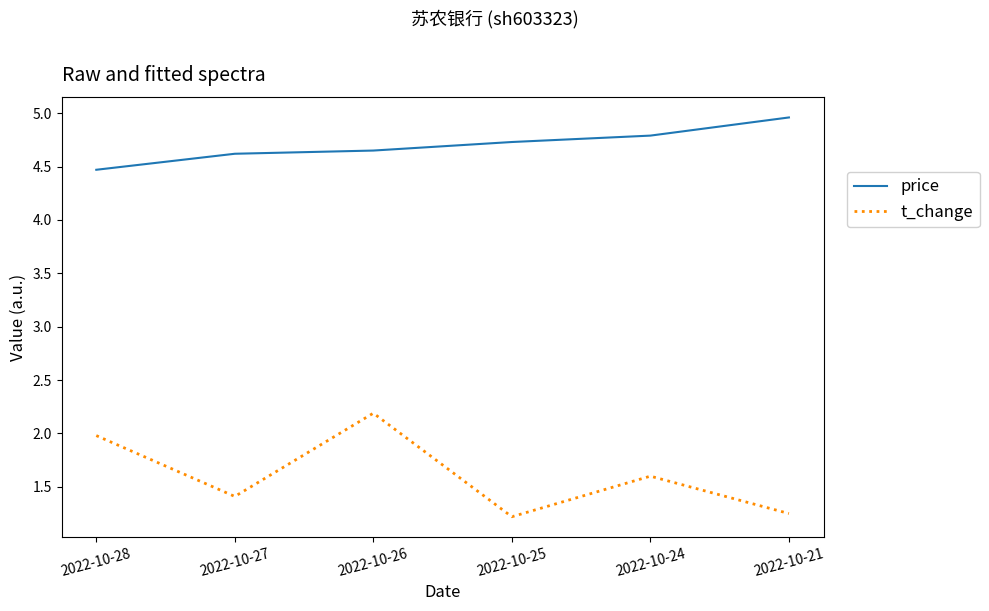

What is the spread (max minus min) of values at 2022-10-24?

3.2